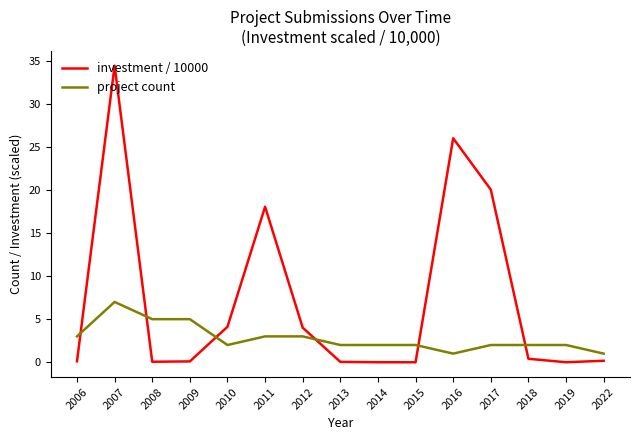

Which series ends up on top after the final intersection of investment / 10000 and project count?

project count